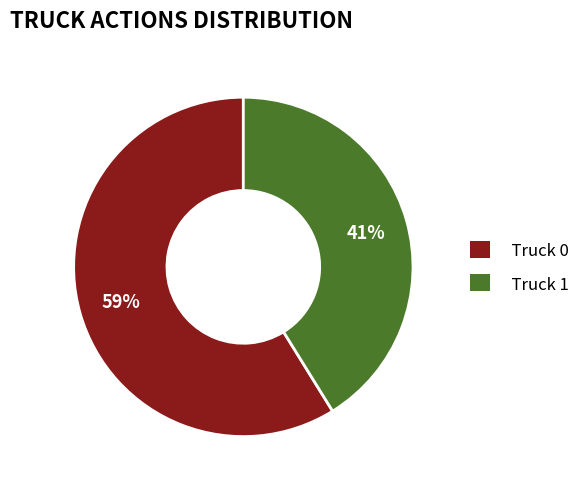

The Truck 1 slice represents 48% of the pie. True or false?

False